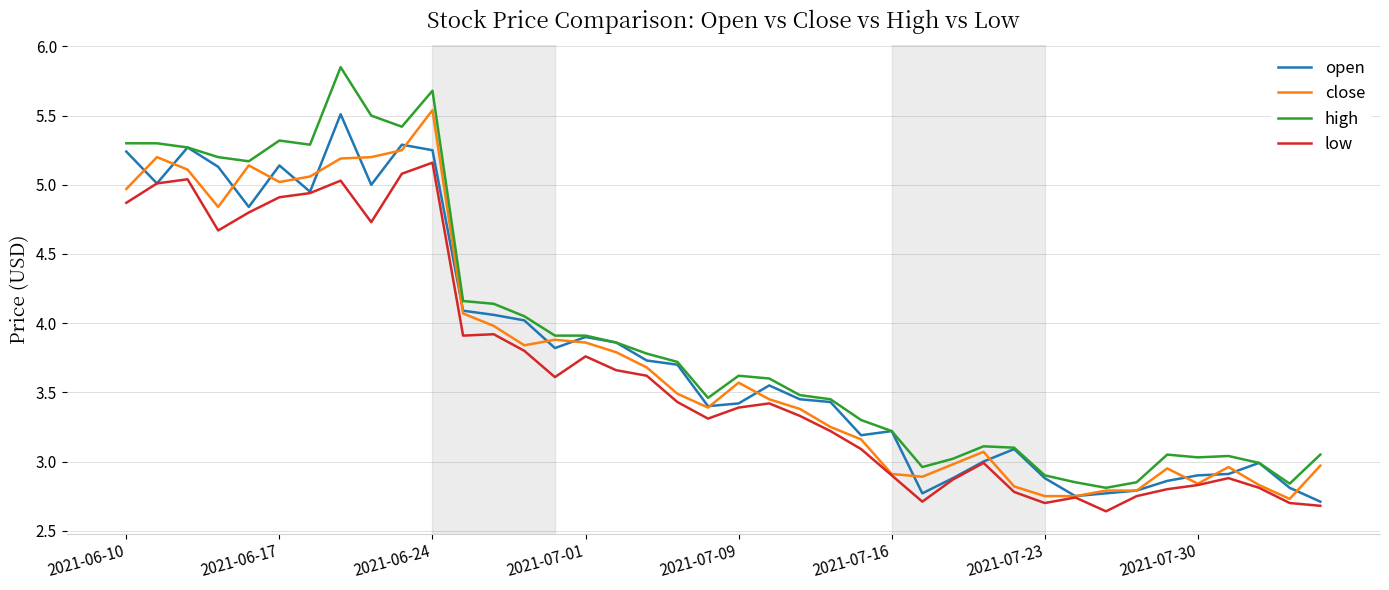

Which series has the largest range (max minus min)?

high